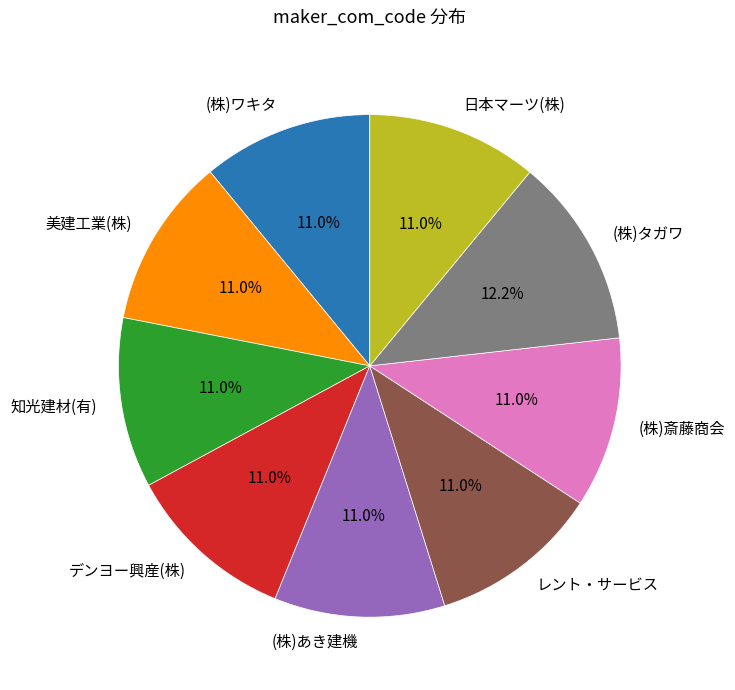

To the nearest percent, what is the combined percentage of (株)斎藤商会 and レント・サービス?

22%